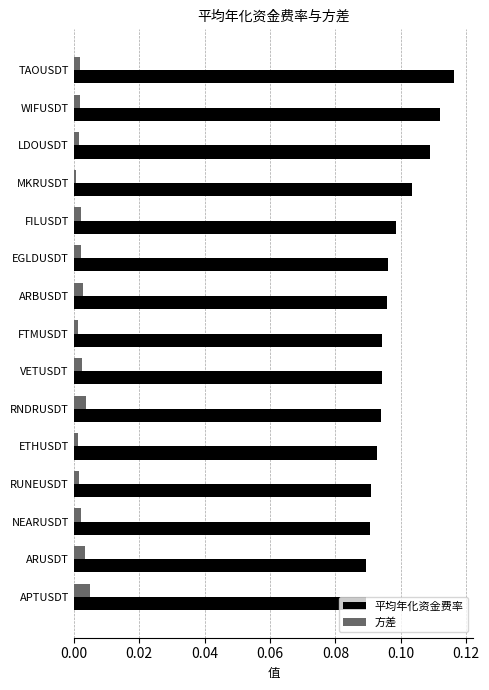

How many distinct data groups are displayed?

2